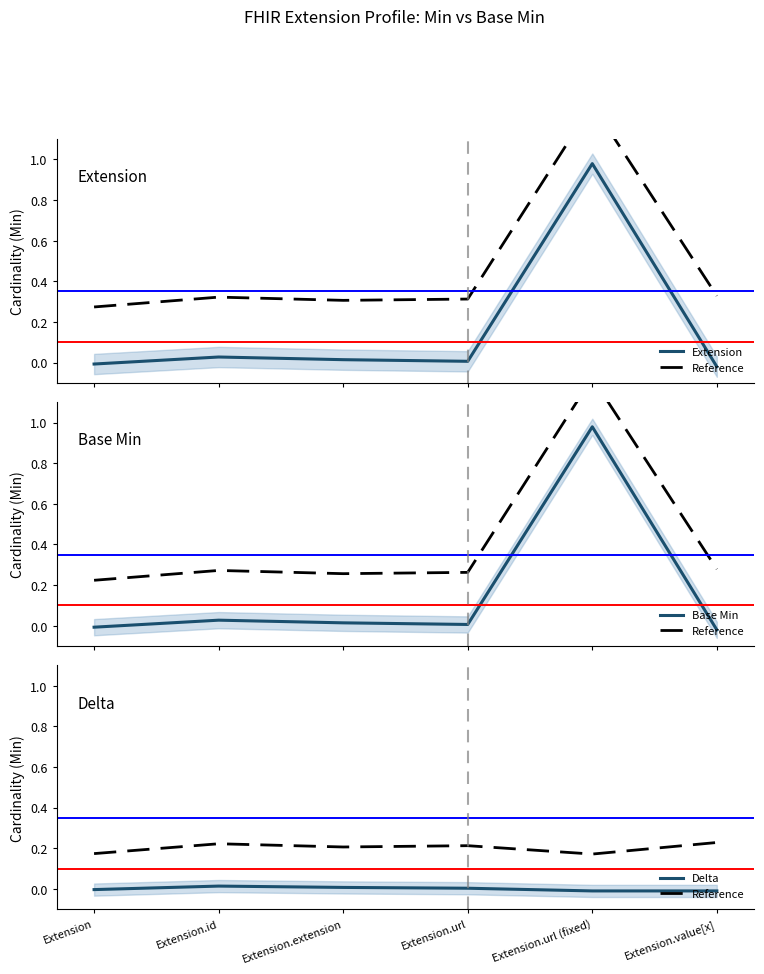

True or false: Delta and Reference intersect in this chart.

False